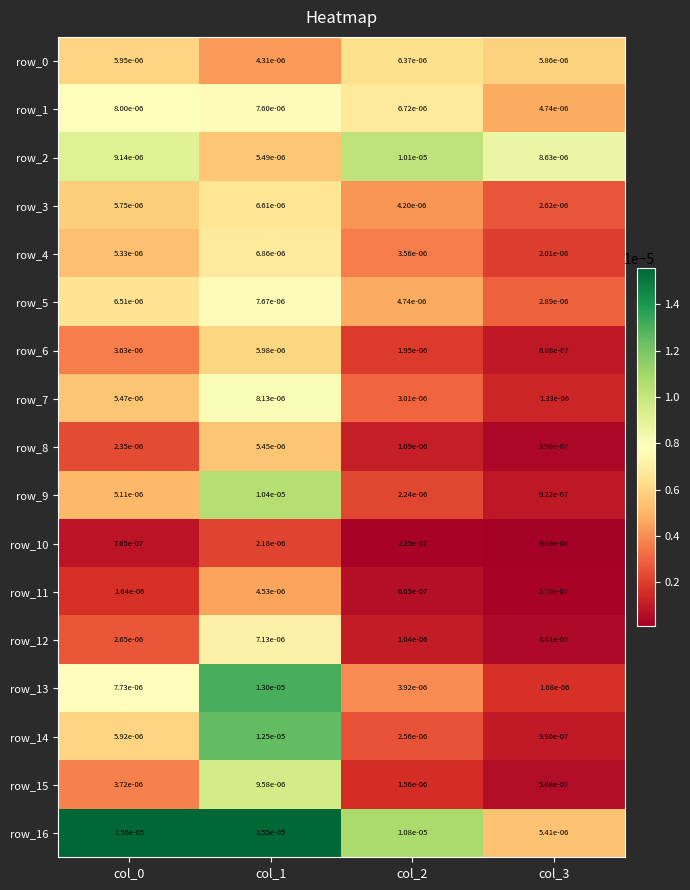

Which series has the largest total across all categories?

row_16